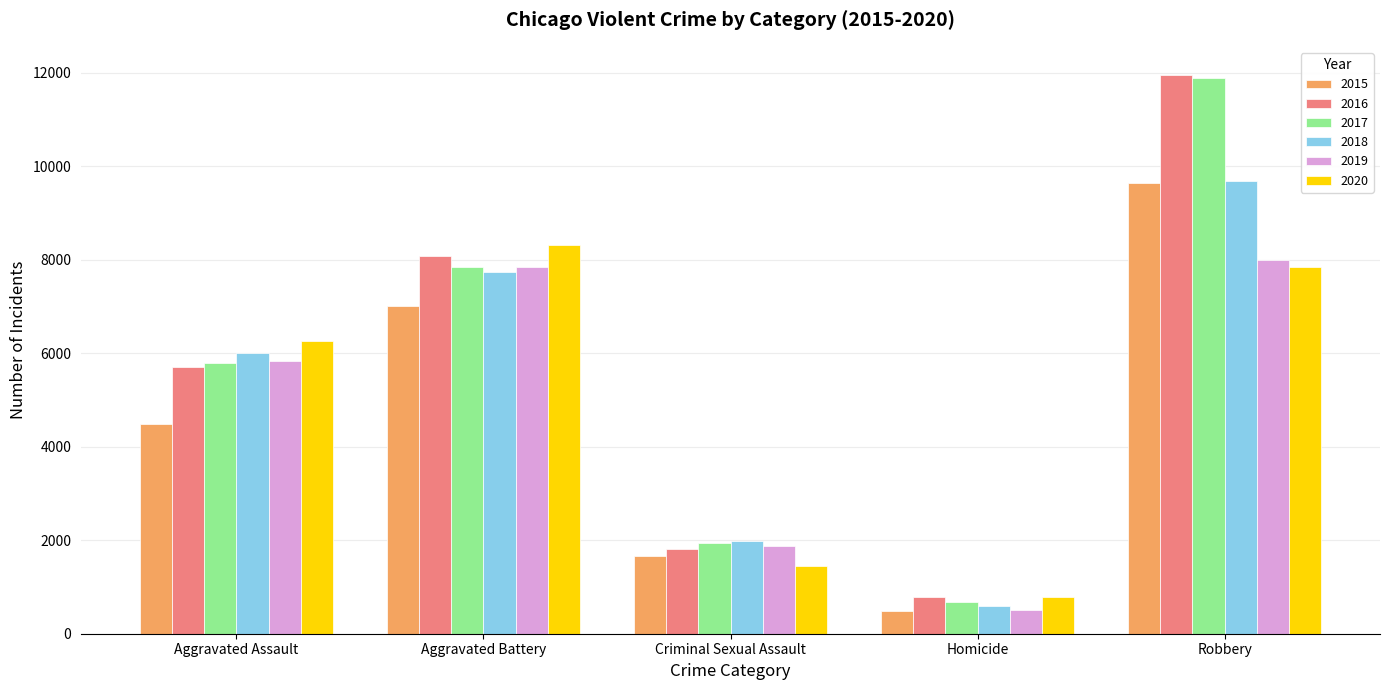

What is the label of the 2nd bar from the left?

Aggravated Battery